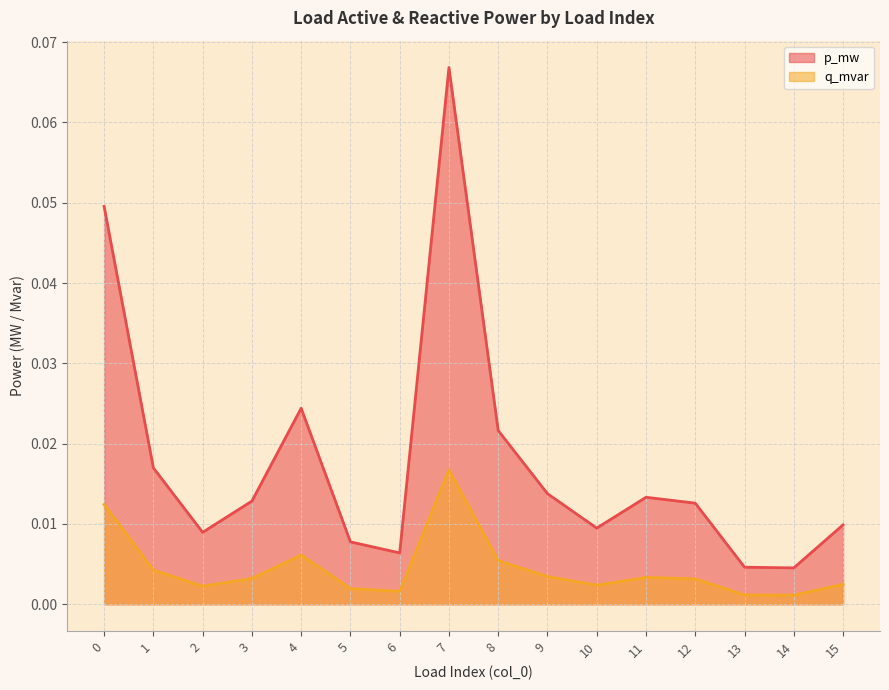

The value of q_mvar at 6 is 0.0. True or false?

True